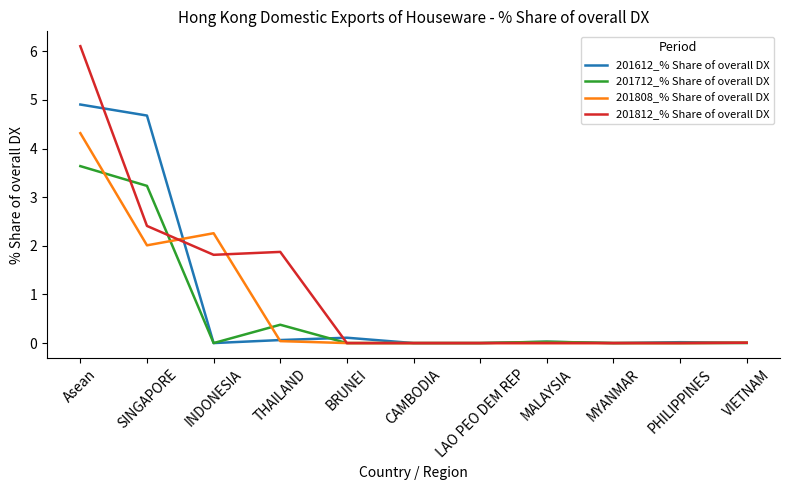

What is the total value across all series at THAILAND?

2.4